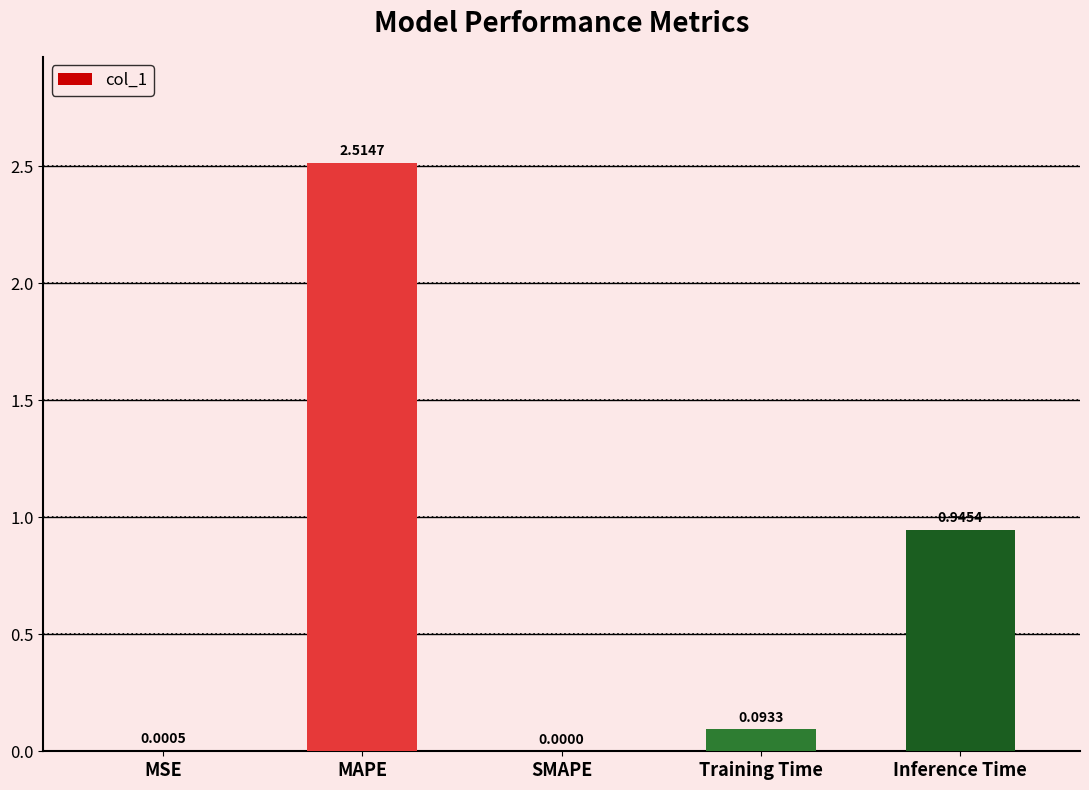

What is the sum of all values?

3.6